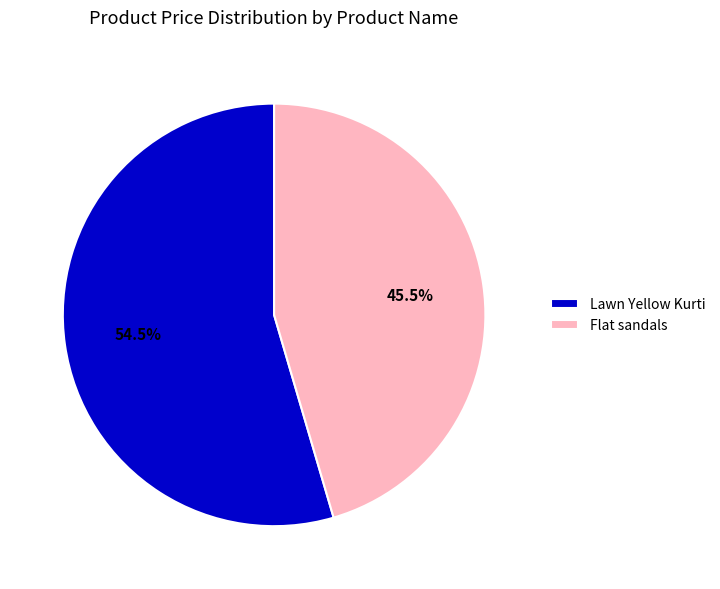

Between Lawn Yellow Kurti and Flat sandals, which is larger?

Lawn Yellow Kurti